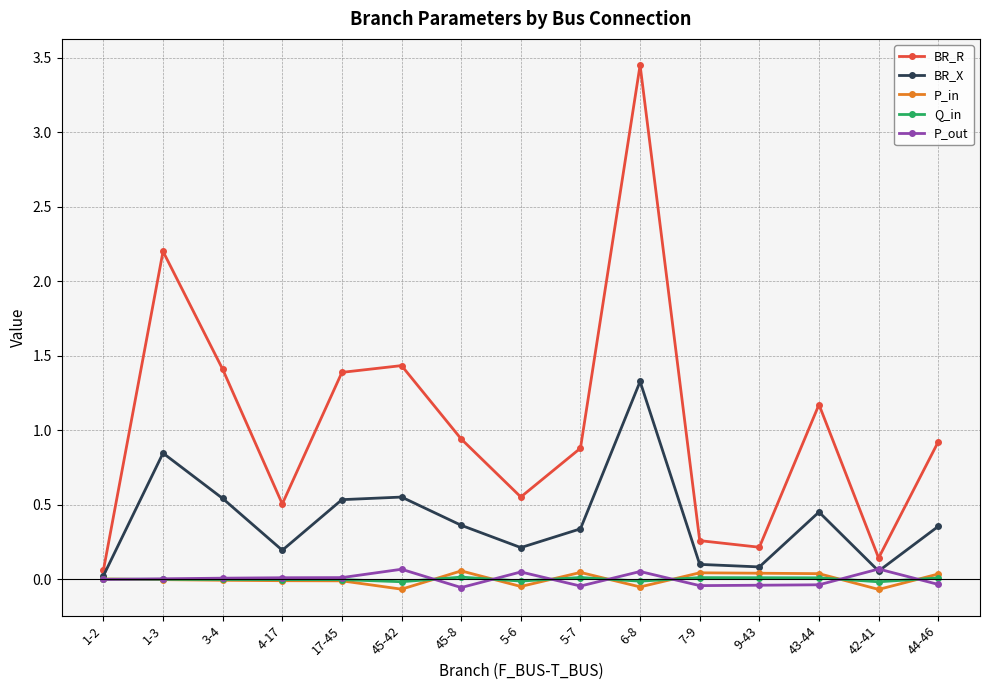

How many lines are shown in the chart?

5